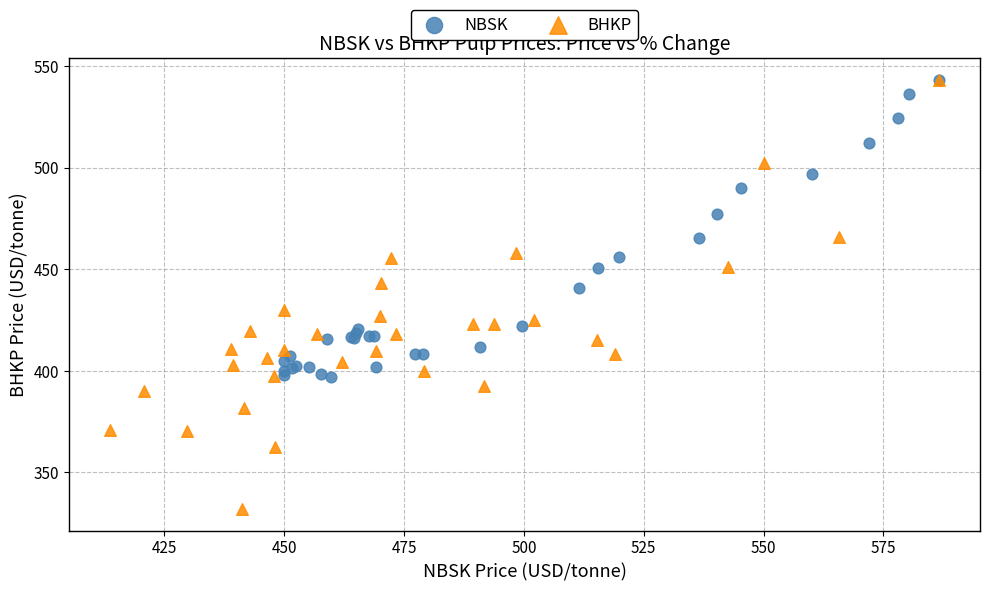

Which series has the largest Y range (max minus min)?

BHKP